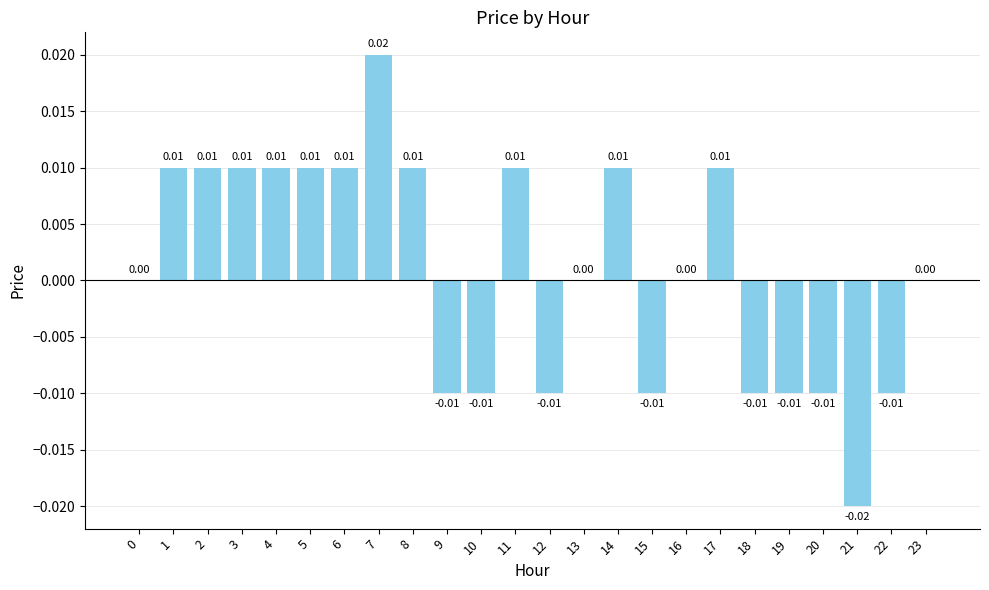

Which label corresponds to the largest value in the chart?

7